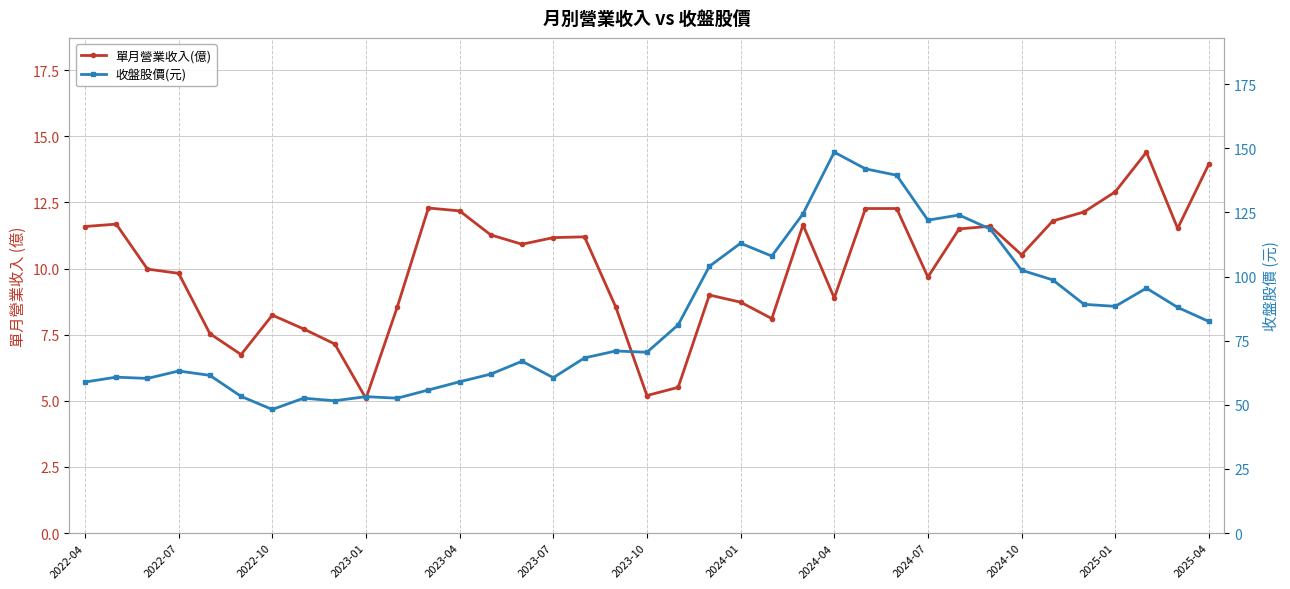

How many lines are shown in the chart?

2